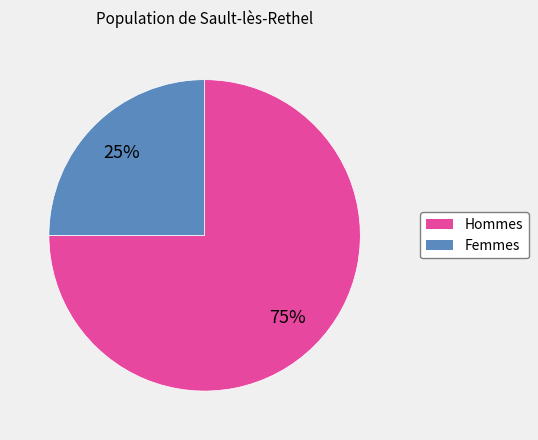

Does any single category account for the majority?

Yes